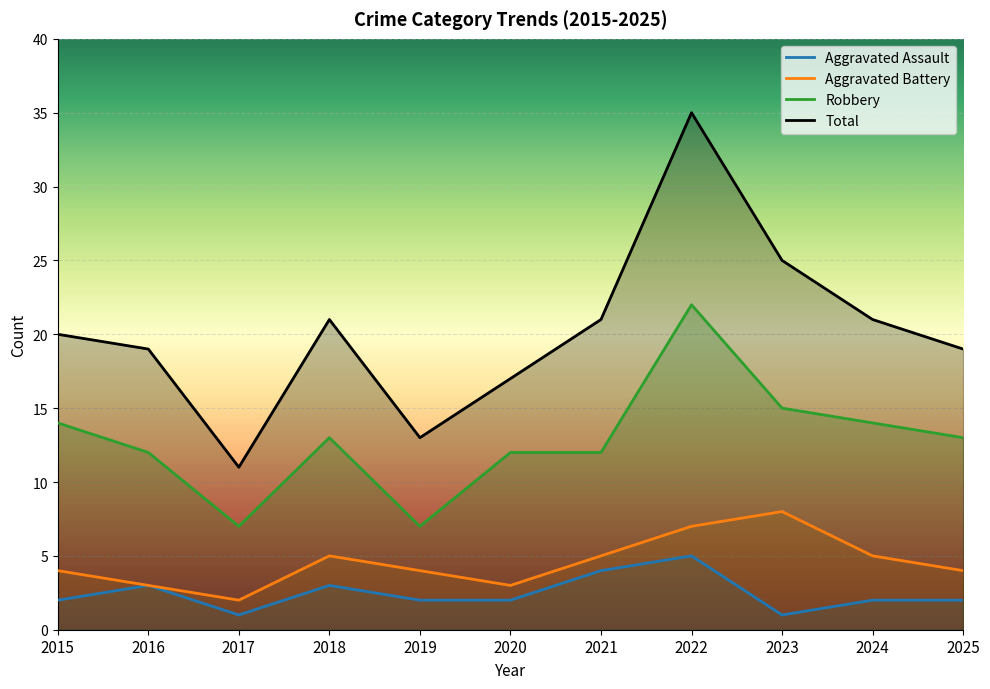

Reading left to right, transcribe all the data shown in this chart.

Aggravated Assault: 2	3	1	3	2	2	4	5	1	2	2
Aggravated Battery: 4	3	2	5	4	3	5	7	8	5	4
Robbery: 14	12	7	13	7	12	12	22	15	14	13
Total: 20	19	11	21	13	17	21	35	25	21	19